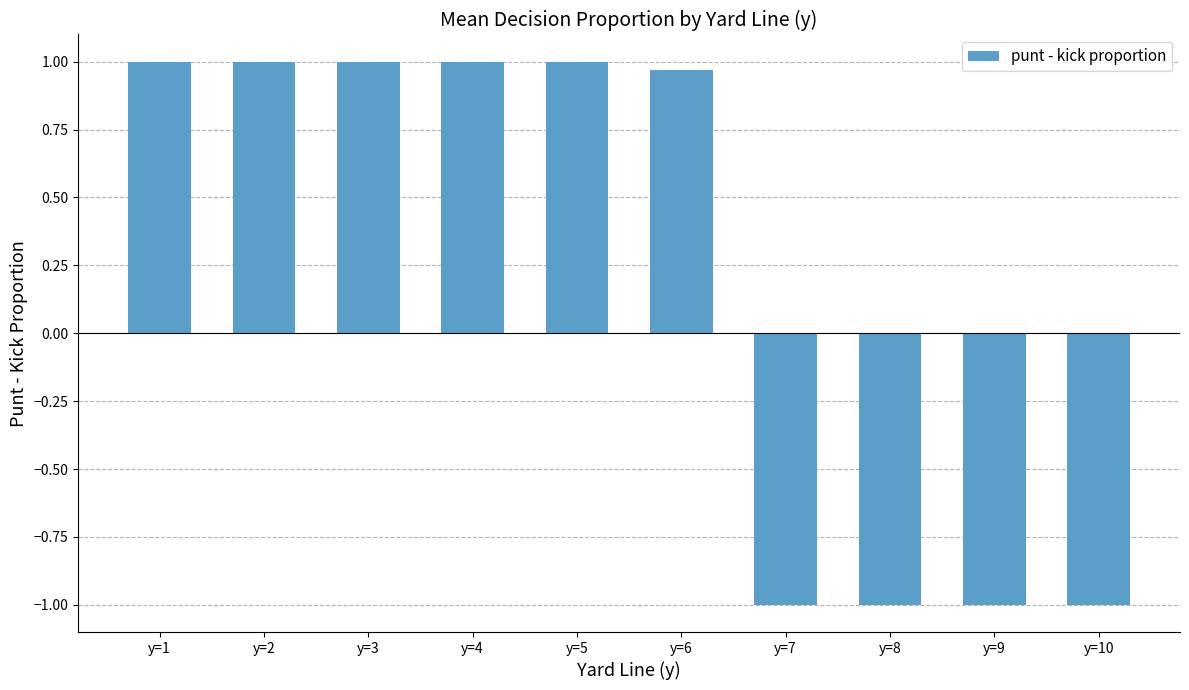

True or false: the data shows 1.0 at y=4.

True